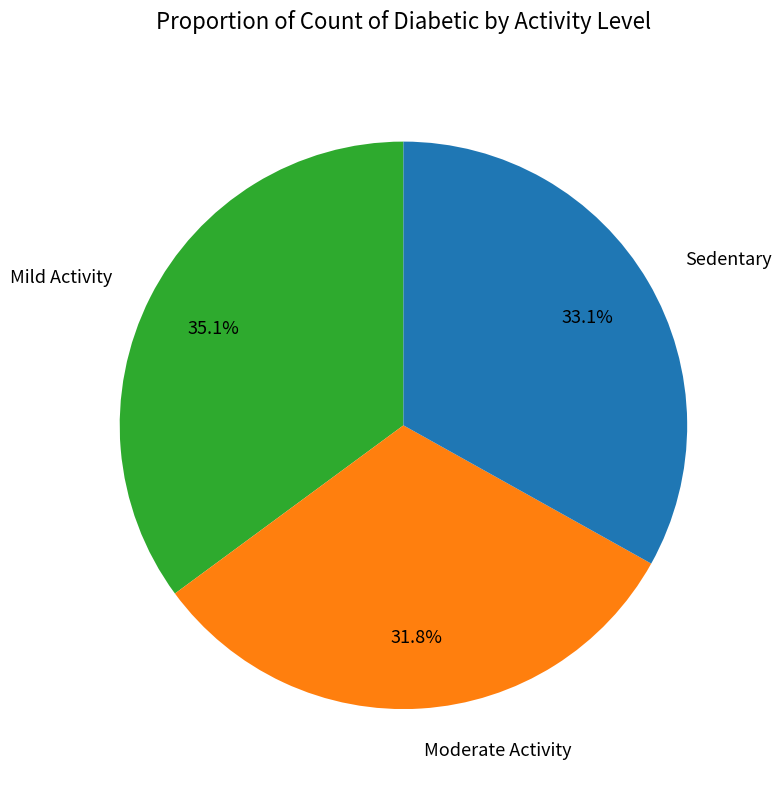

The Mild Activity slice represents 45% of the pie. True or false?

False